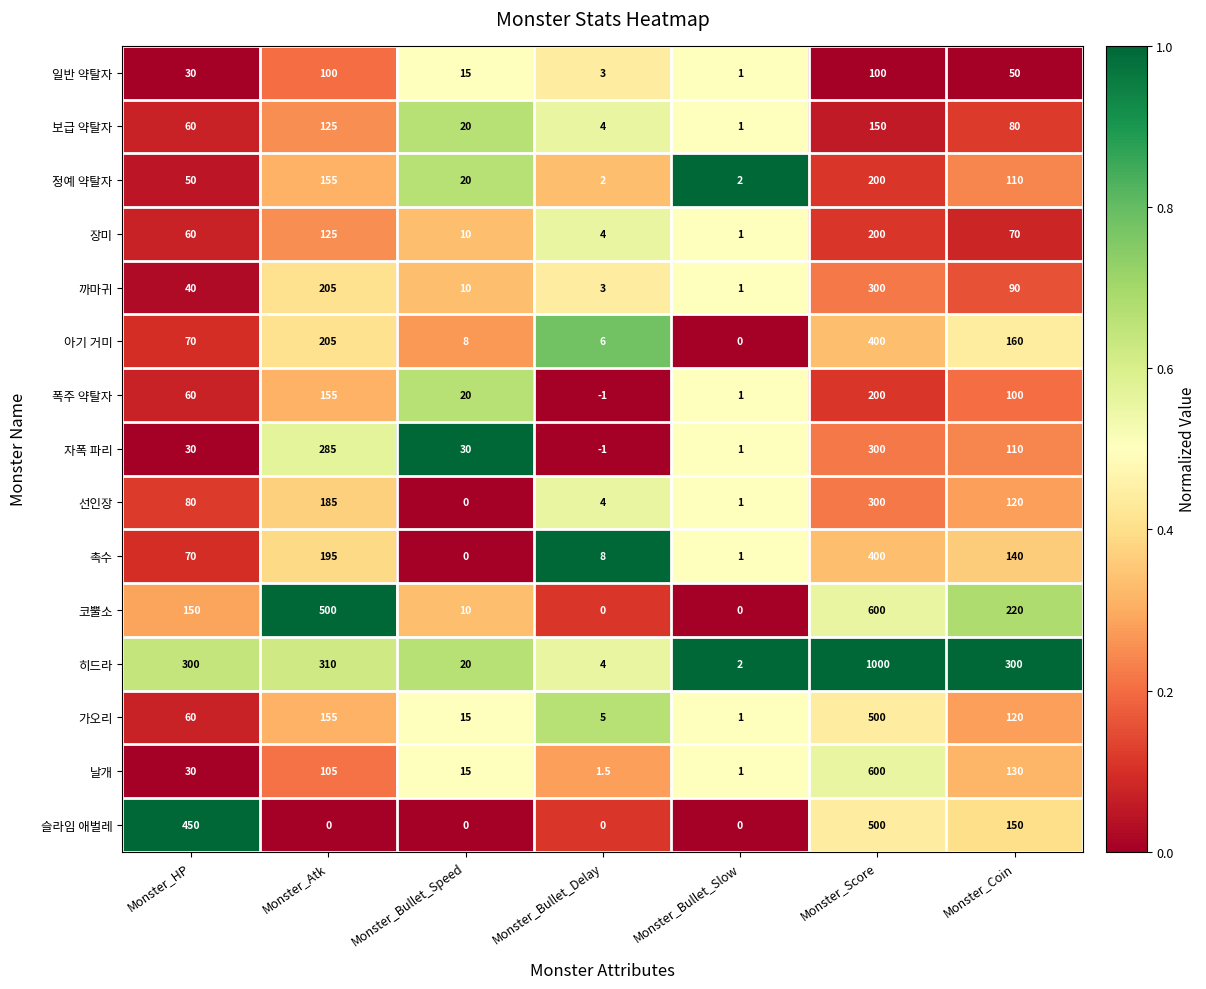

What is the sum of the 까마귀 values at Monster_Atk and Monster_Score?

505.0